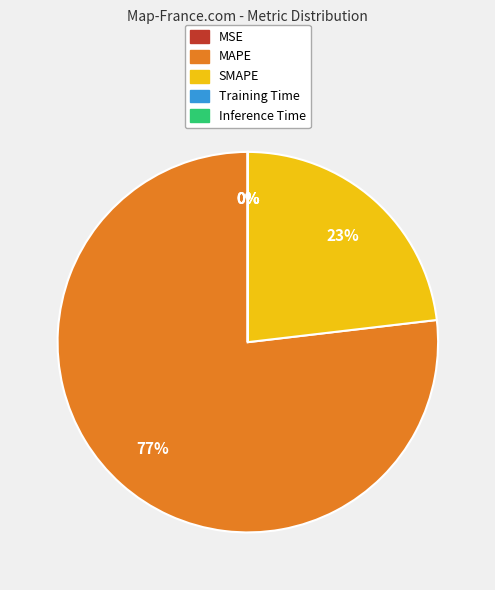

To the nearest percent, what is the difference between the largest and smallest slice percentages?

77%